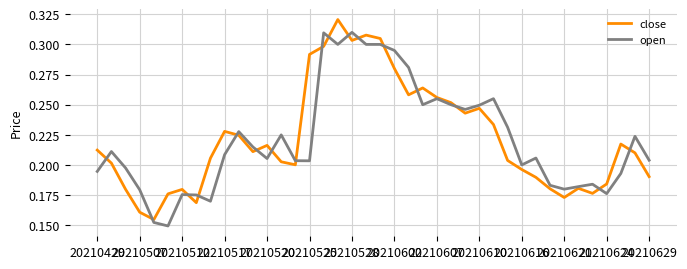

True or false: open and close intersect in this chart.

True